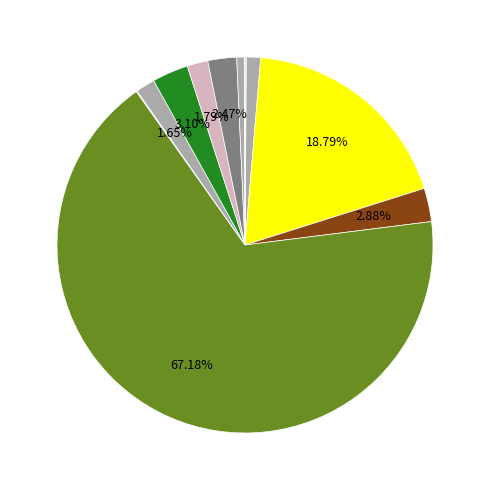

How many segments does this pie chart have?

12